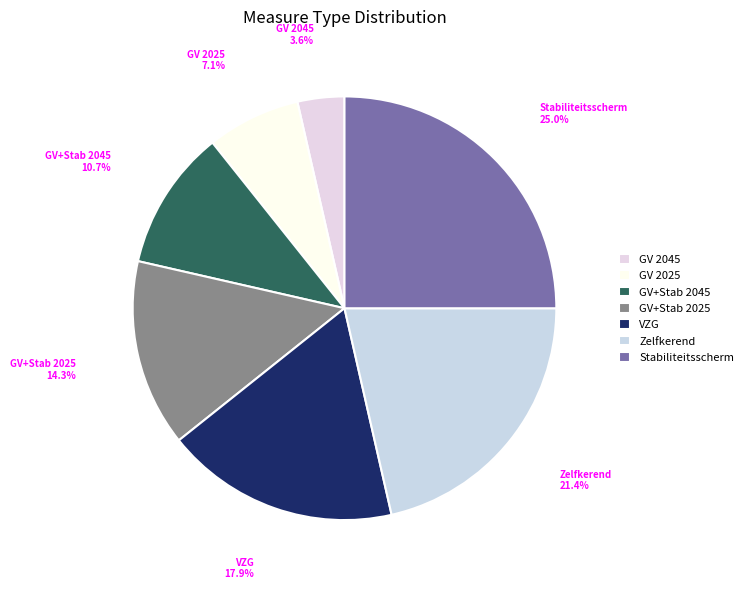

Which slice is the smallest?

GV 2045